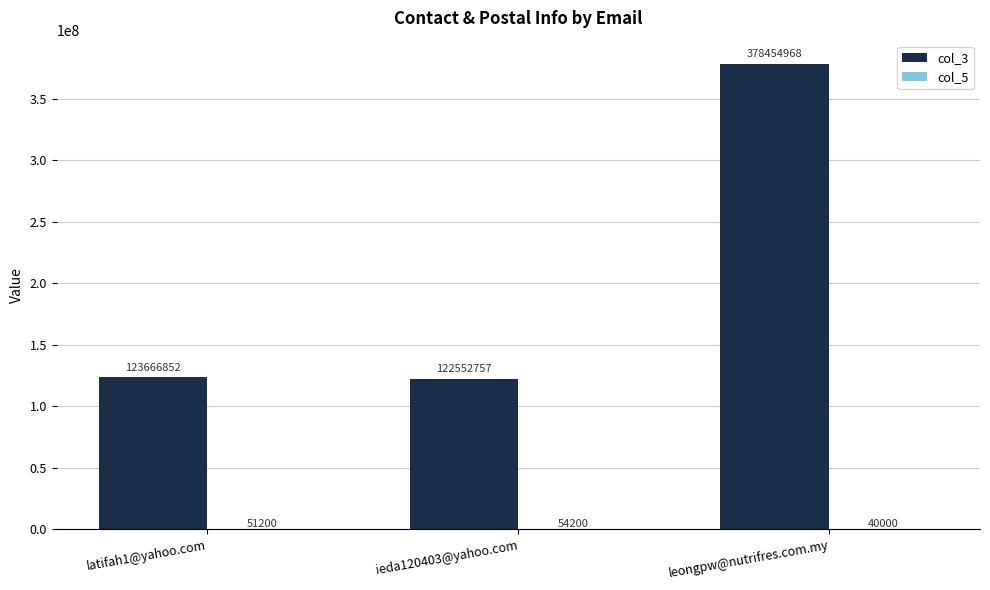

True or false: col_3 has a value of 378454968 at leongpw@nutrifres.com.my.

True